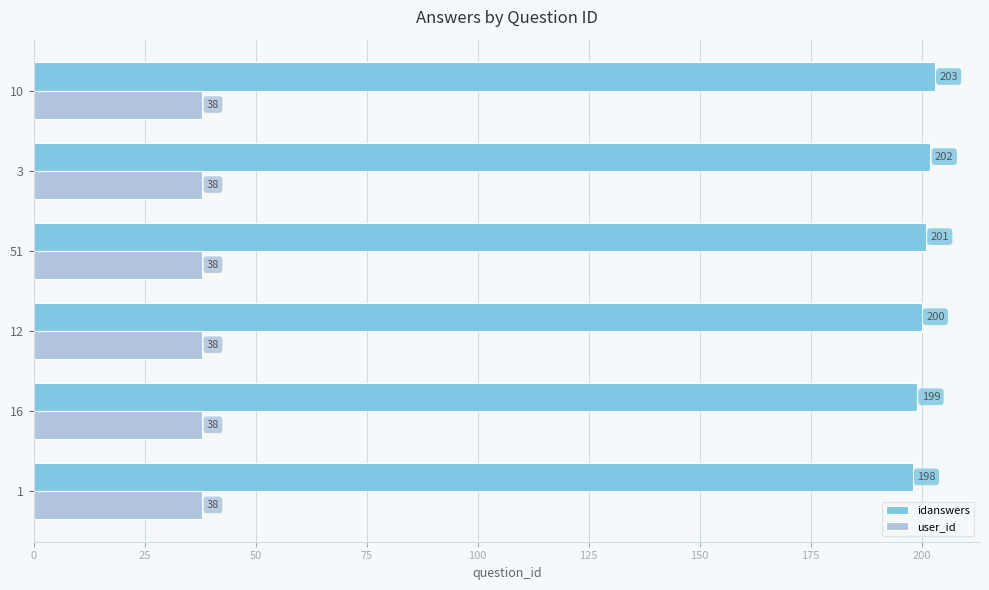

Rank the series by their maximum value, from lowest to highest.

user_id, idanswers